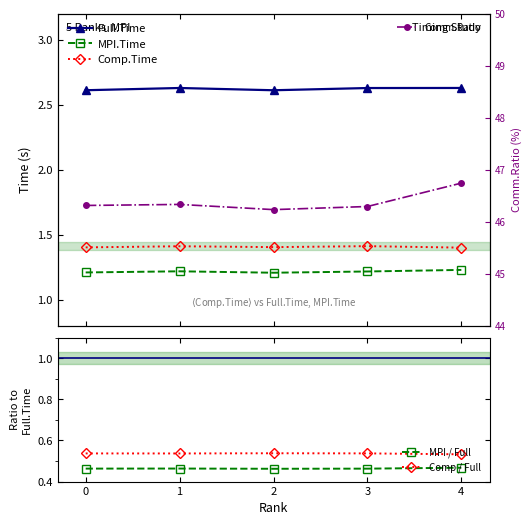

Reading right to left, transcribe all the data shown in this chart.

Full.Time: 4=2.6	3=2.6	2=2.6	1=2.6	0=2.6
MPI.Time: 4=1.2	3=1.2	2=1.2	1=1.2	0=1.2
Comp.Time: 4=1.4	3=1.4	2=1.4	1=1.4	0=1.4
MPI / Full: 4=0.5	3=0.5	2=0.5	1=0.5	0=0.5
Comp / Full: 4=0.5	3=0.5	2=0.5	1=0.5	0=0.5
Comm.Ratio: 4=46.7	3=46.3	2=46.2	1=46.3	0=46.3